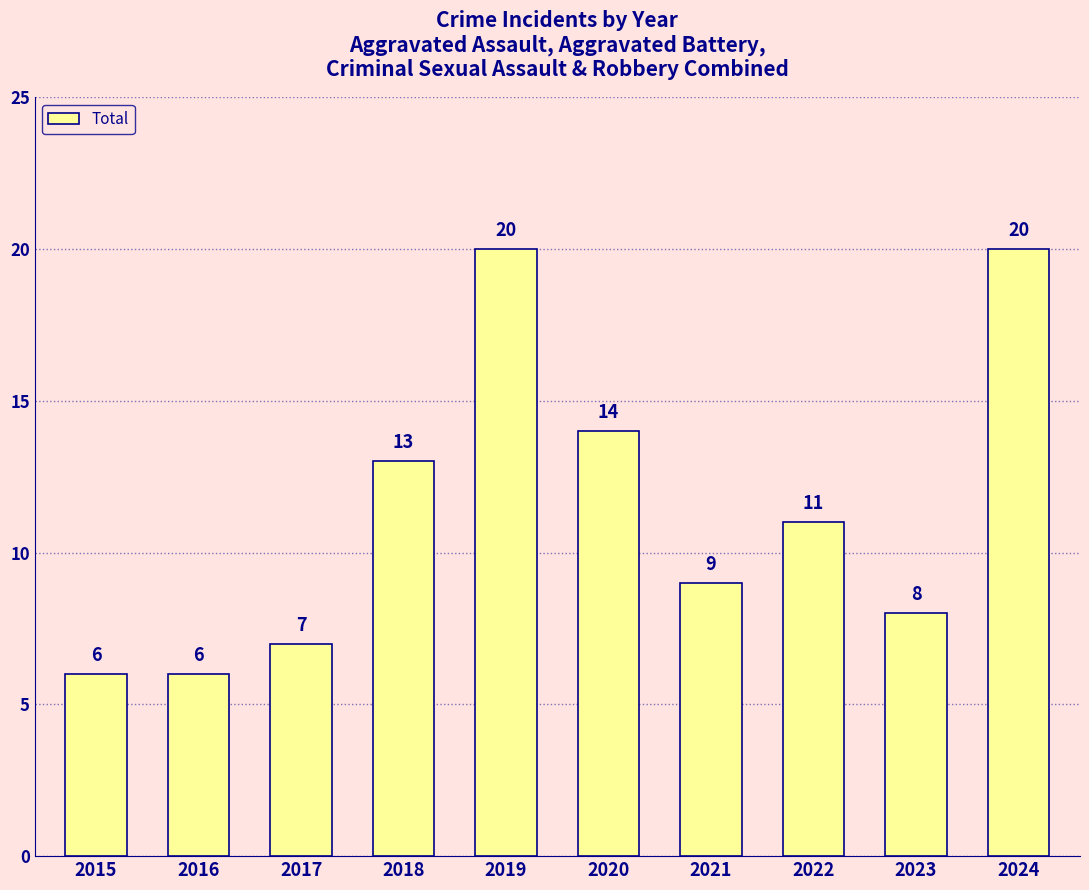

What is the value of the 9th bar from the left?

8